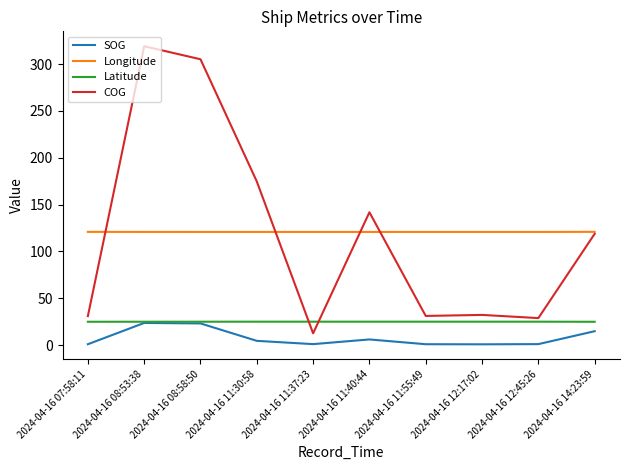

What is the highest value of the COG series?

319.1